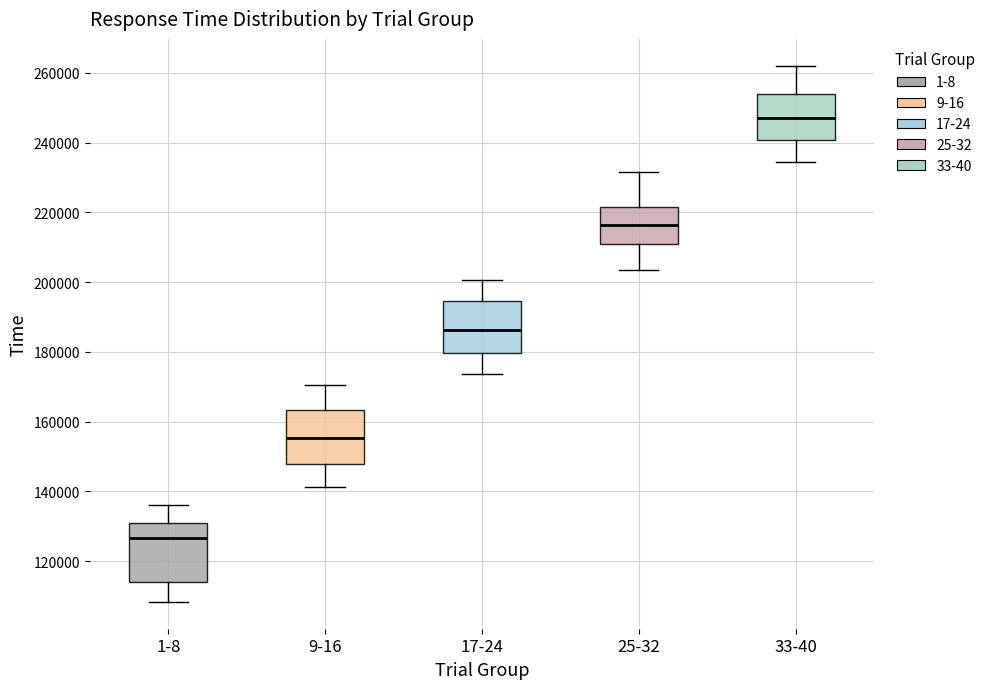

Reading left to right, read every box against the y-axis: the position of its median line, the range the box covers, and the ends of its whiskers. The values are not printed on the chart, so give them approximately, as read against the axis.

1-8: median 126000, box 114000 to 130000, whiskers 108000 to 136000
9-16: median 156000, box 148000 to 164000, whiskers 142000 to 170000
17-24: median 186000, box 180000 to 194000, whiskers 174000 to 200000
25-32: median 216000, box 210000 to 222000, whiskers 204000 to 232000
33-40: median 248000, box 240000 to 254000, whiskers 234000 to 262000